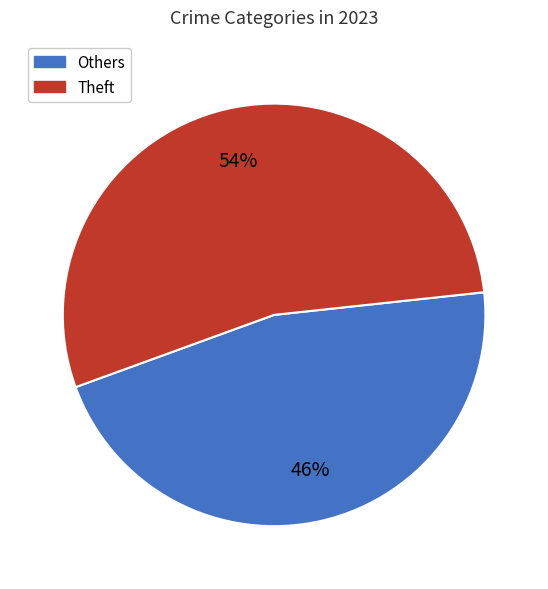

To the nearest percent, what portion does Others represent?

46%